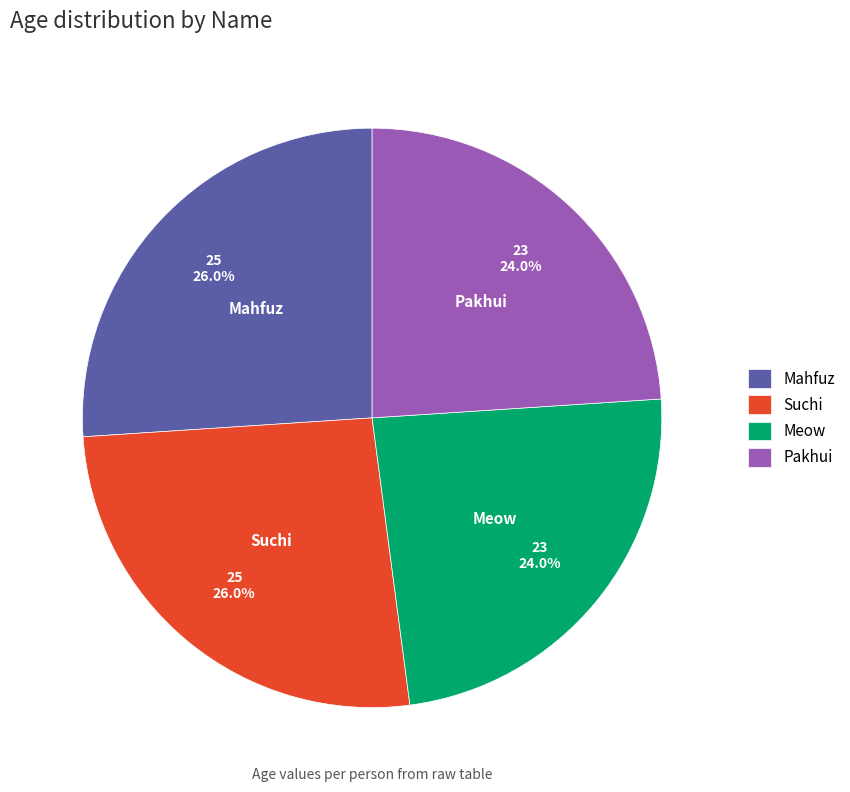

To the nearest percent, what is the average slice percentage?

25%